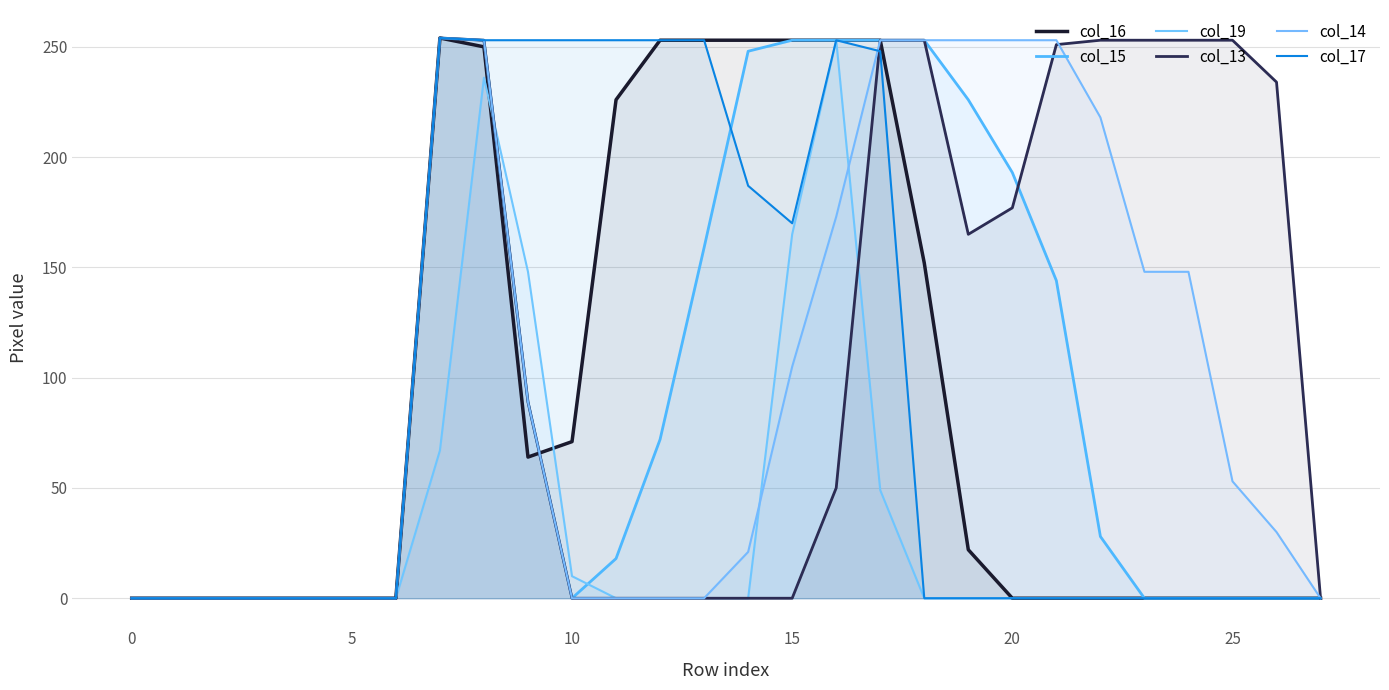

What is the difference between the maximum and minimum values in the col_15 series?

254